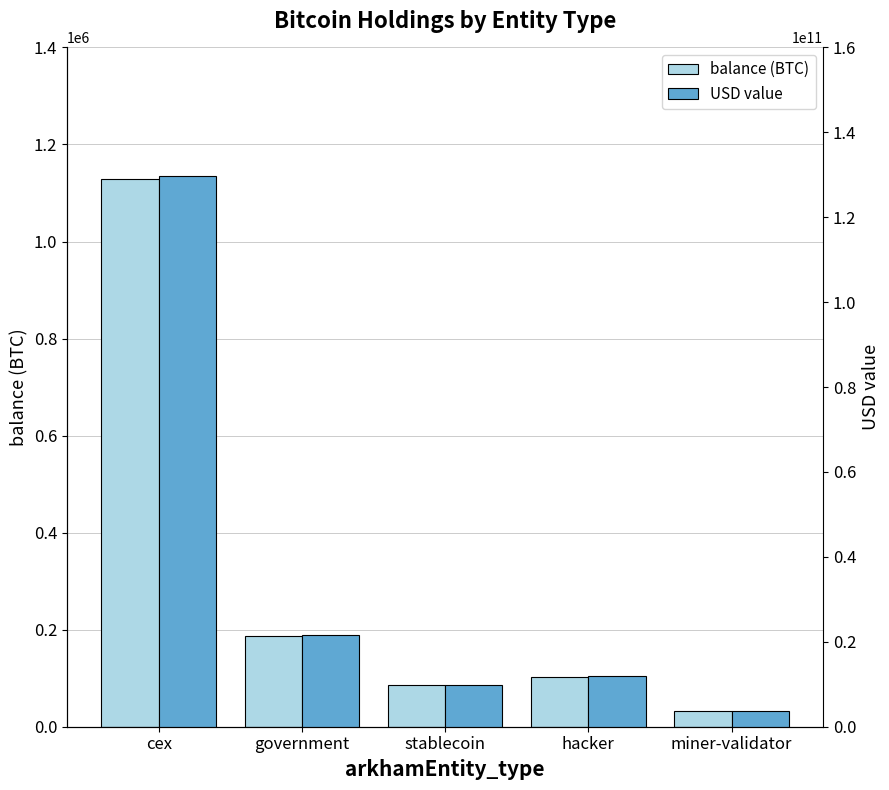

Is it true that USD value equals 3641396085.5 at miner-validator?

True